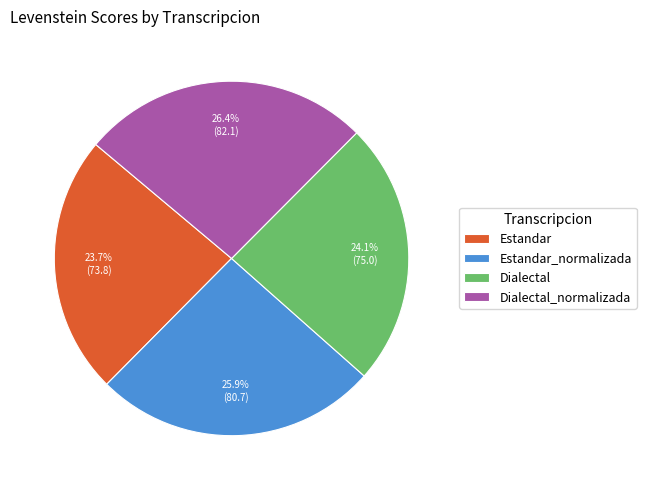

To the nearest percent, what portion does Dialectal represent?

24%